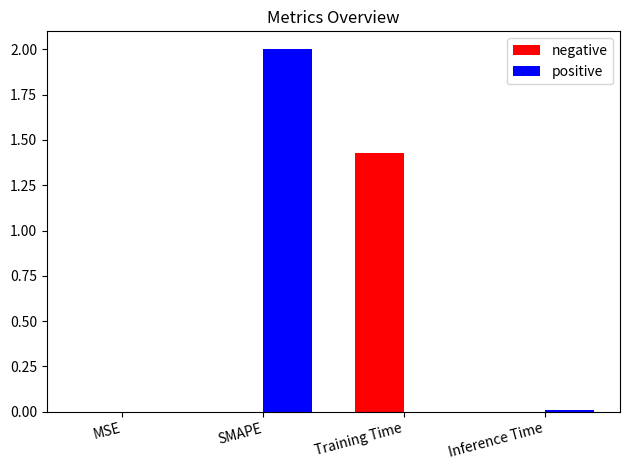

What are all the series names shown in the legend?

negative, positive